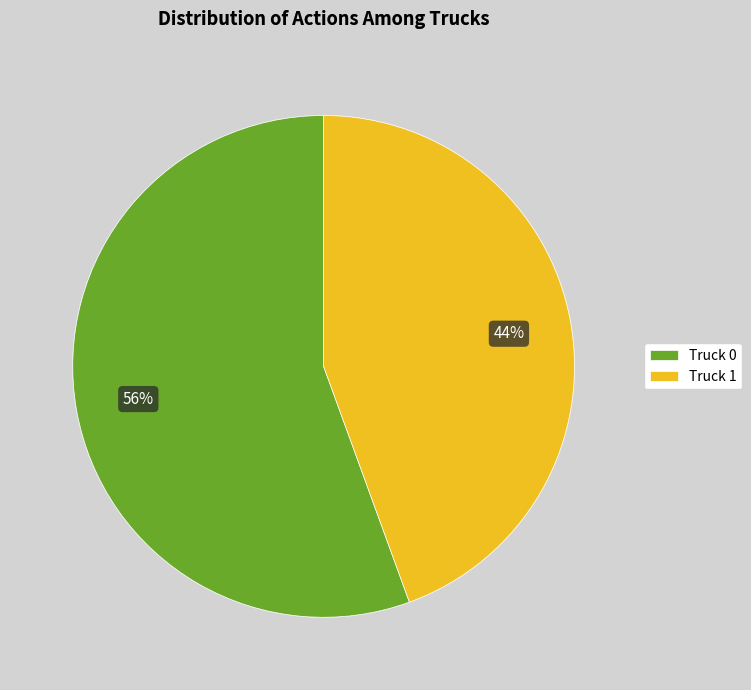

To the nearest percent, what is the average slice percentage?

50%